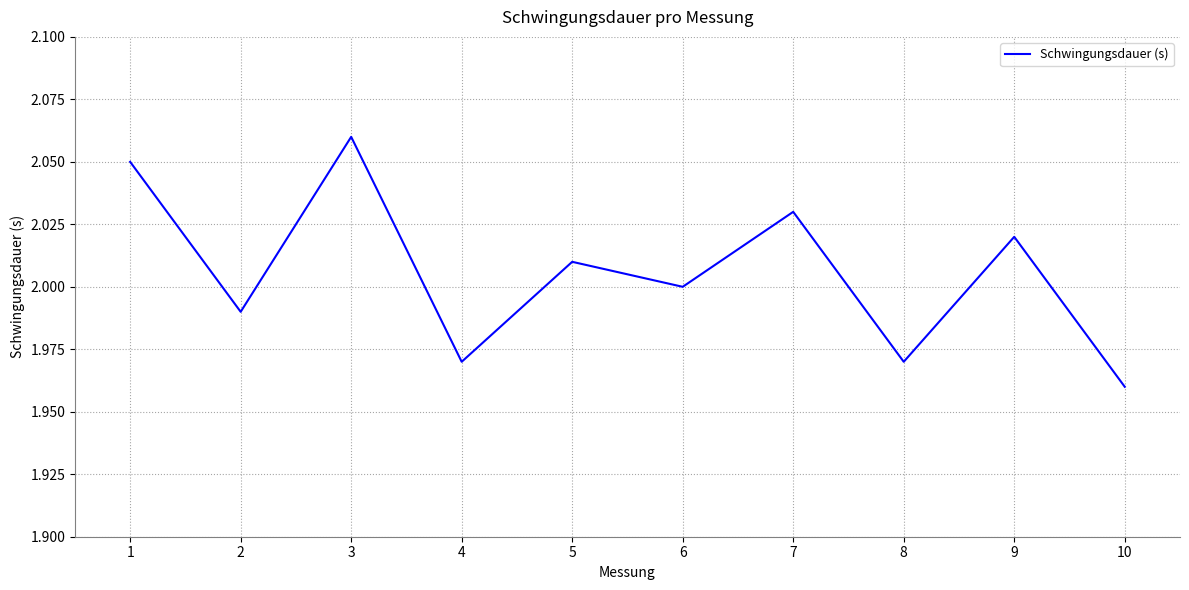

Which category has the highest value across all series?

3